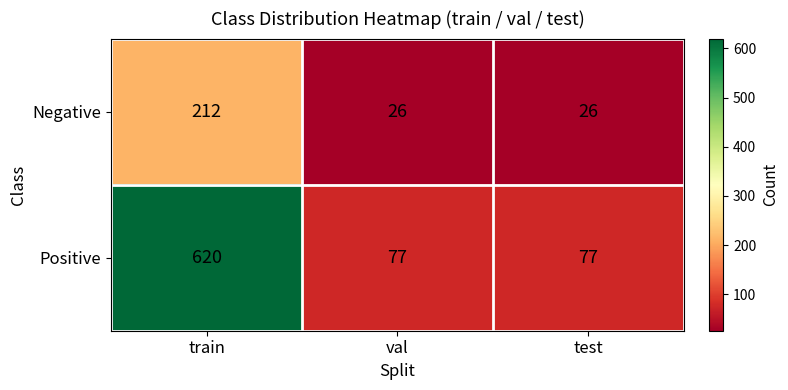

How many categories are shown in the chart?

3